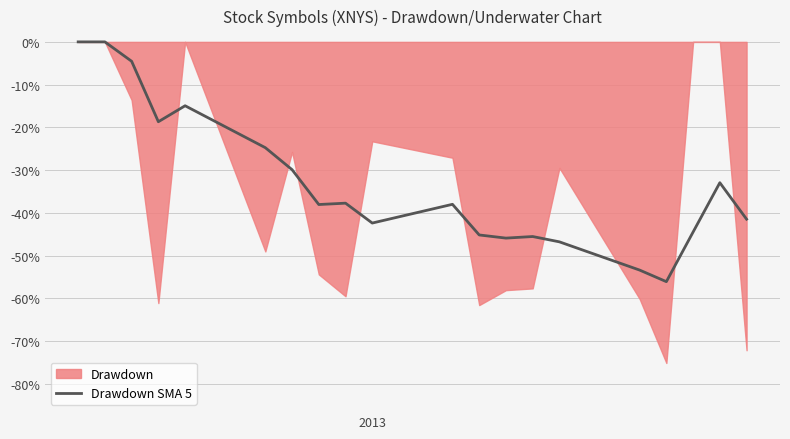

Reading right to left, extract all data points from this chart.

-41.5	-32.9	-44.5	-56.1	-53.4	-46.8	-45.5	-45.9	-45.2	-38.0	-42.4	-37.7	-38.0	-29.9	-24.7	-14.9	-18.7	-4.5	0.0	0.0